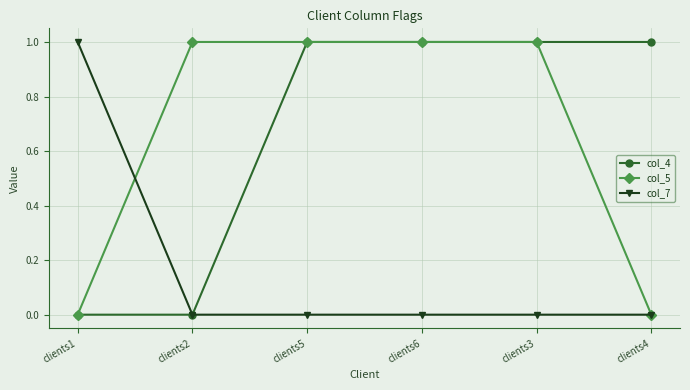

Which series changed the most between clients2 and clients3?

col_4